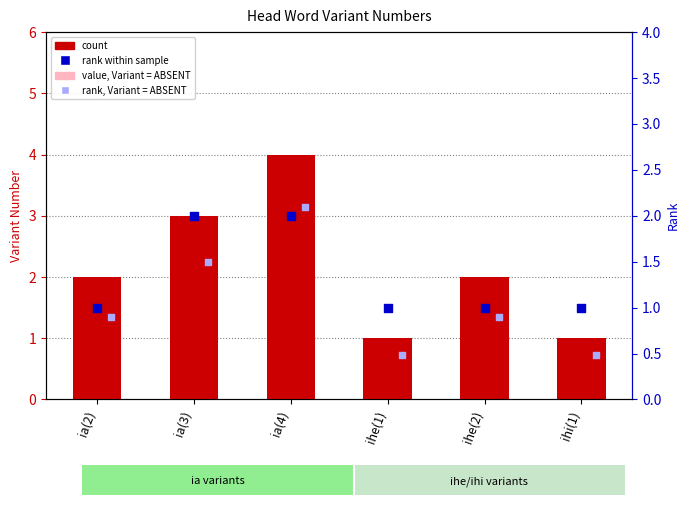

Which series contains the highest Y value?

count